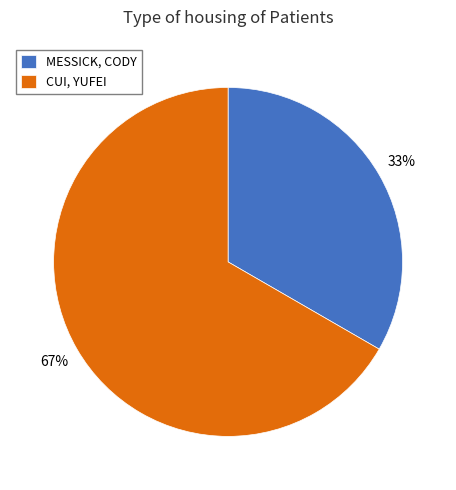

To the nearest percent, what percentage of the pie is CUI, YUFEI?

67%